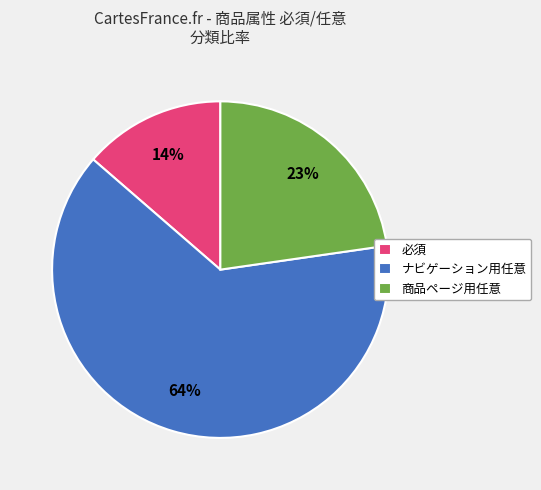

Count the number of slices in the pie.

3